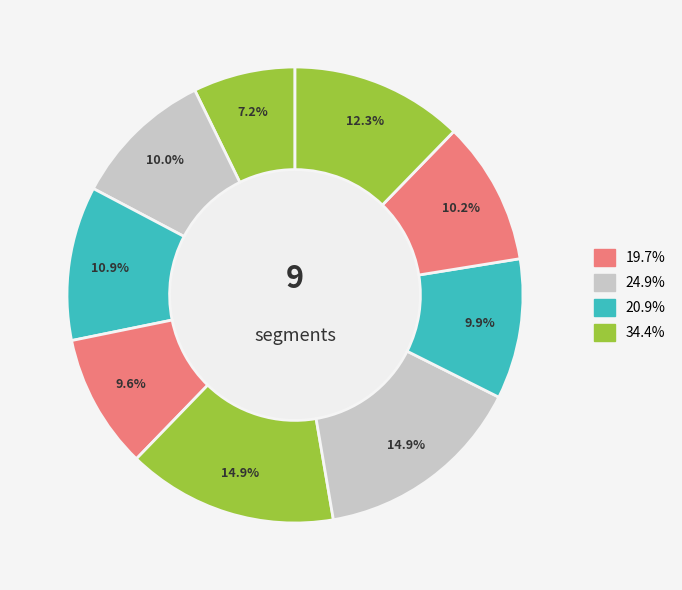

Is there any slice that represents more than half of the pie?

No